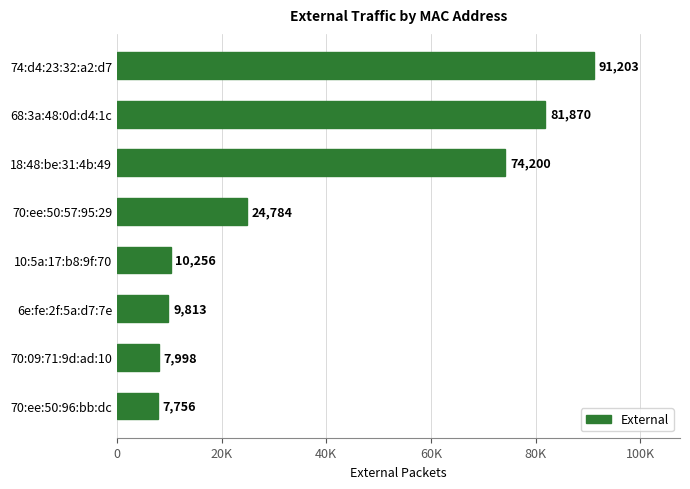

Rank the categories by value from highest to lowest.

74:d4:23:32:a2:d7, 68:3a:48:0d:d4:1c, 18:48:be:31:4b:49, 70:ee:50:57:95:29, 10:5a:17:b8:9f:70, 6e:fe:2f:5a:d7:7e, 70:09:71:9d:ad:10, 70:ee:50:96:bb:dc